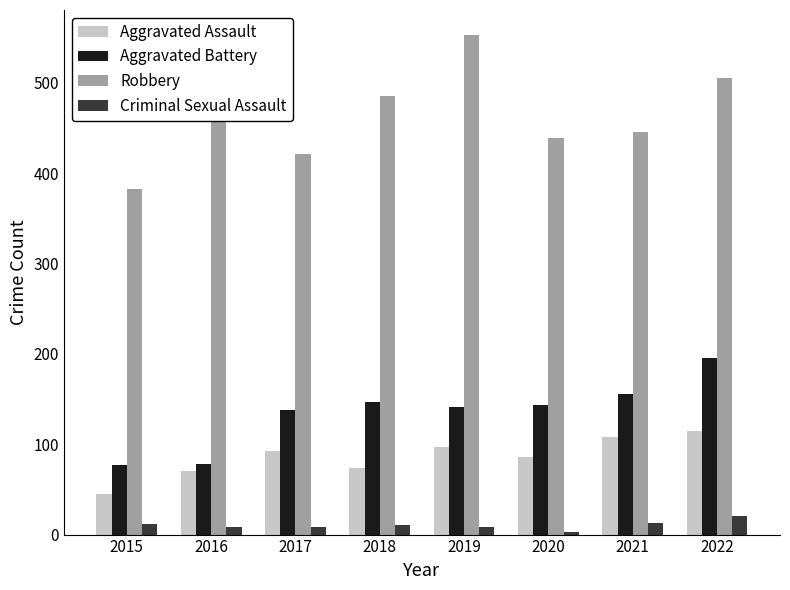

What is the sum of all Robbery values?

3722